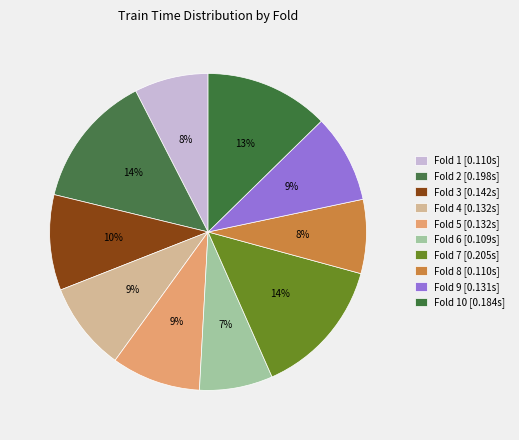

Which slice is the smallest?

Fold 6